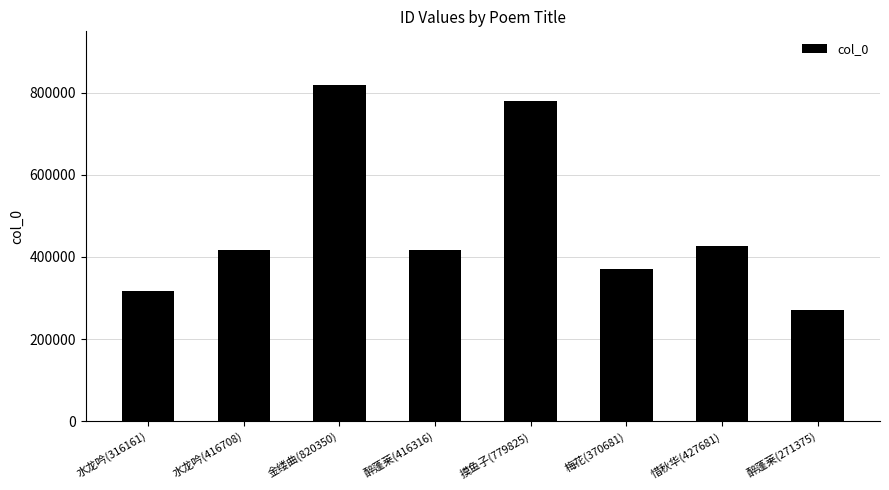

Is it true that the value at 梅花(370681) is 370681?

True